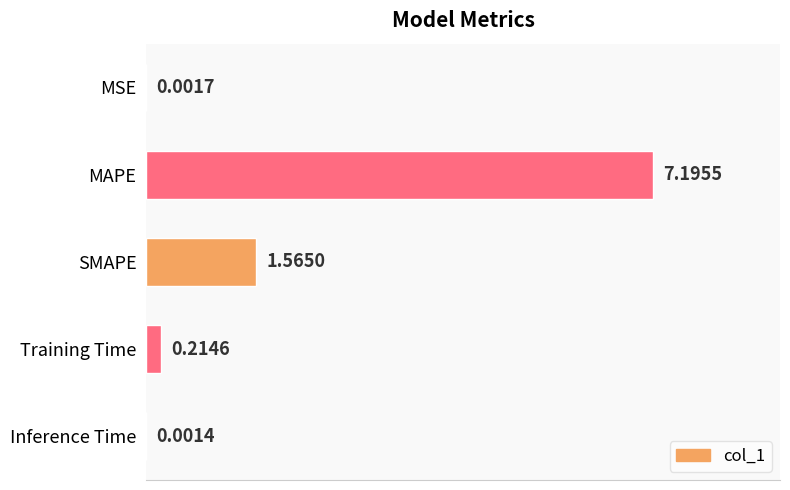

What is the sum of all values?

9.0